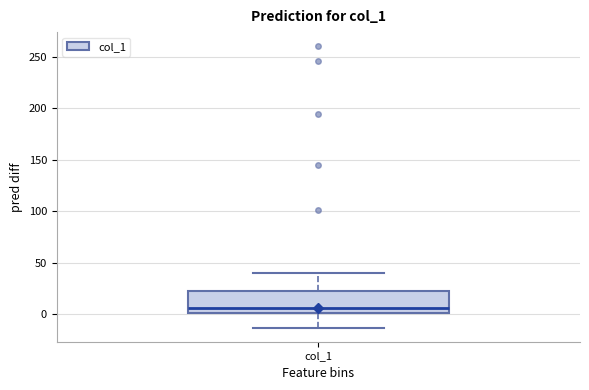

Where does the upper whisker of the box for col_1 end on the y-axis? The values are not printed on the chart, so give them approximately, as read against the axis.

40